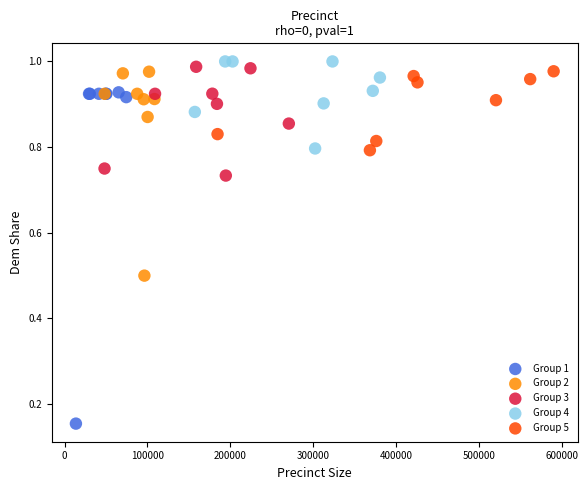

Which series has the widest spread of Y values?

Group 1